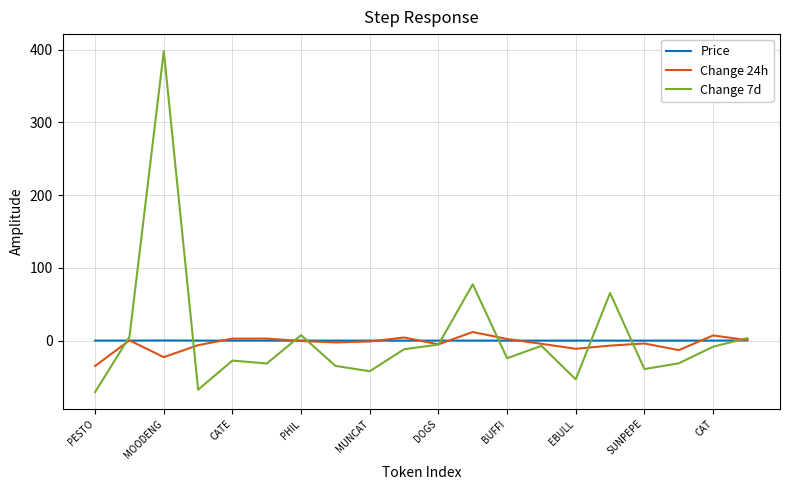

True or false: Change 24h has more than 0 interior local peaks.

True